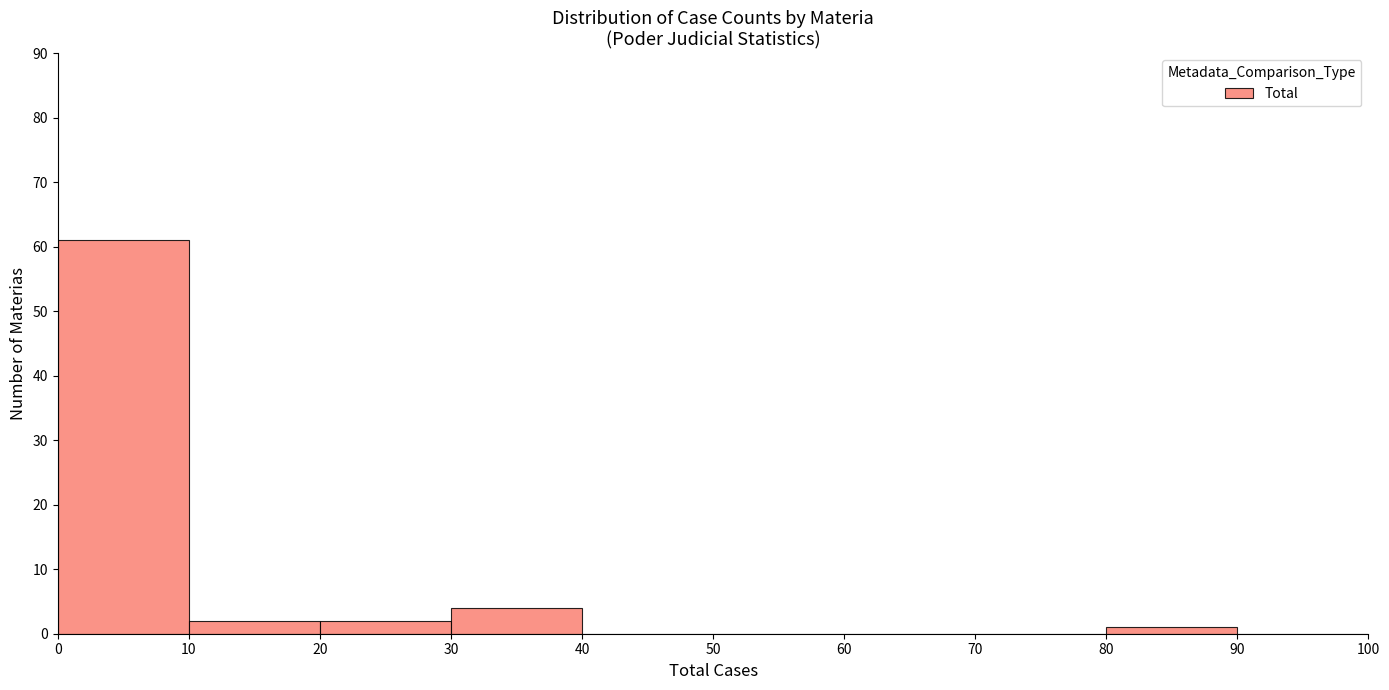

Over which range of the x-axis is the bar tallest?

0 to 10